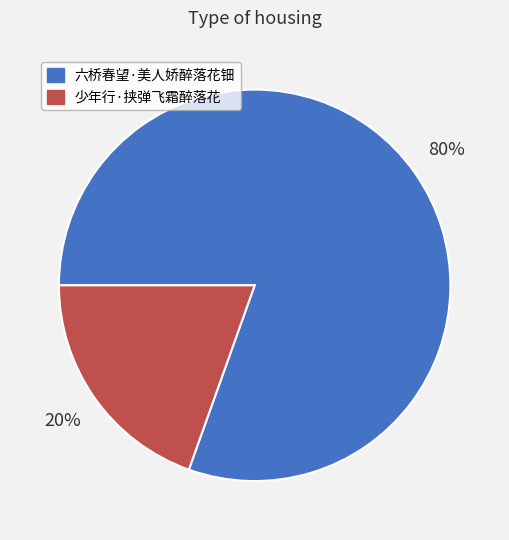

Between 少年行·挟弹飞霜醉落花 and 六桥春望·美人娇醉落花钿, which is larger?

六桥春望·美人娇醉落花钿